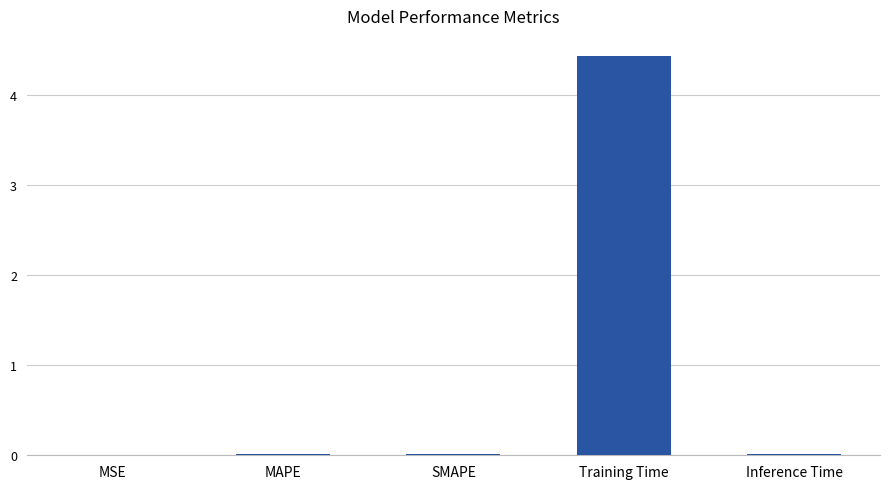

What is the change in value from MSE to Training Time?

+4.4